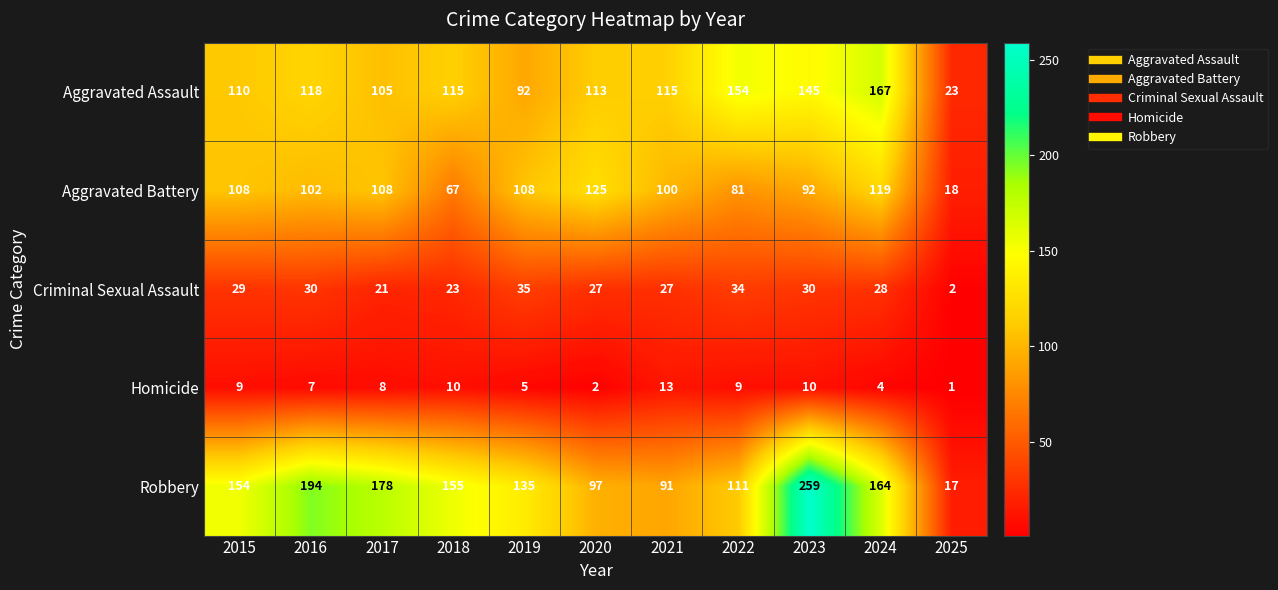

True or false: Criminal Sexual Assault has a value of 34 at 2022.

True